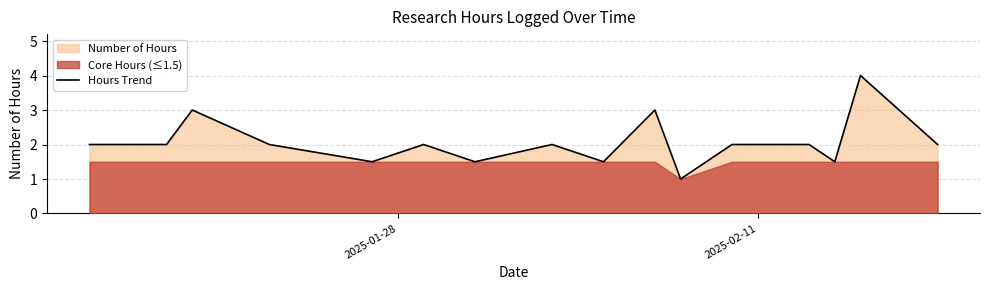

What is the highest value of the Hours Trend series?

4.0